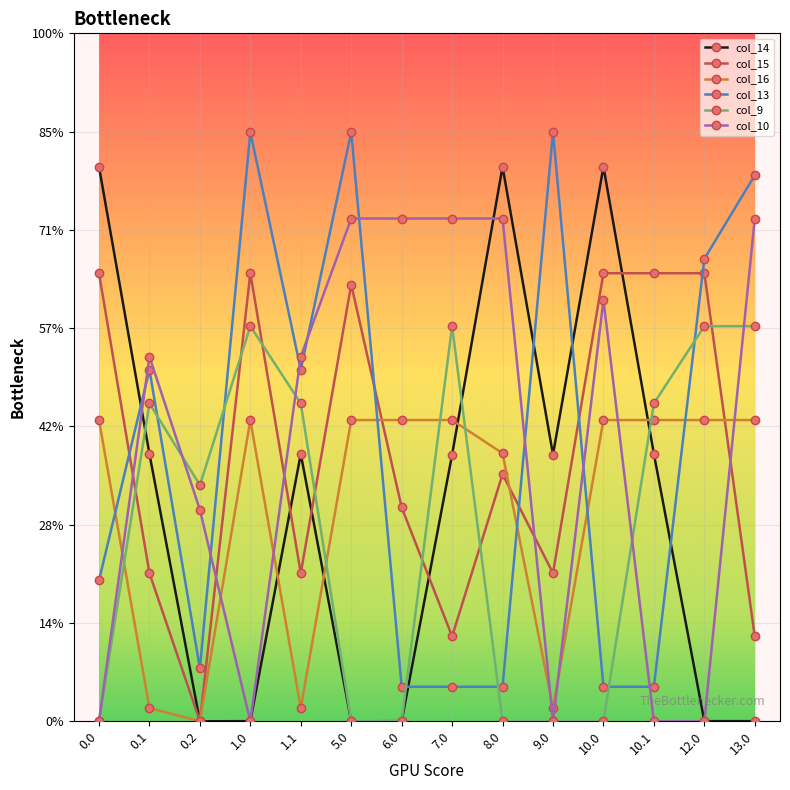

How many times do col_10 and col_16 cross each other?

7